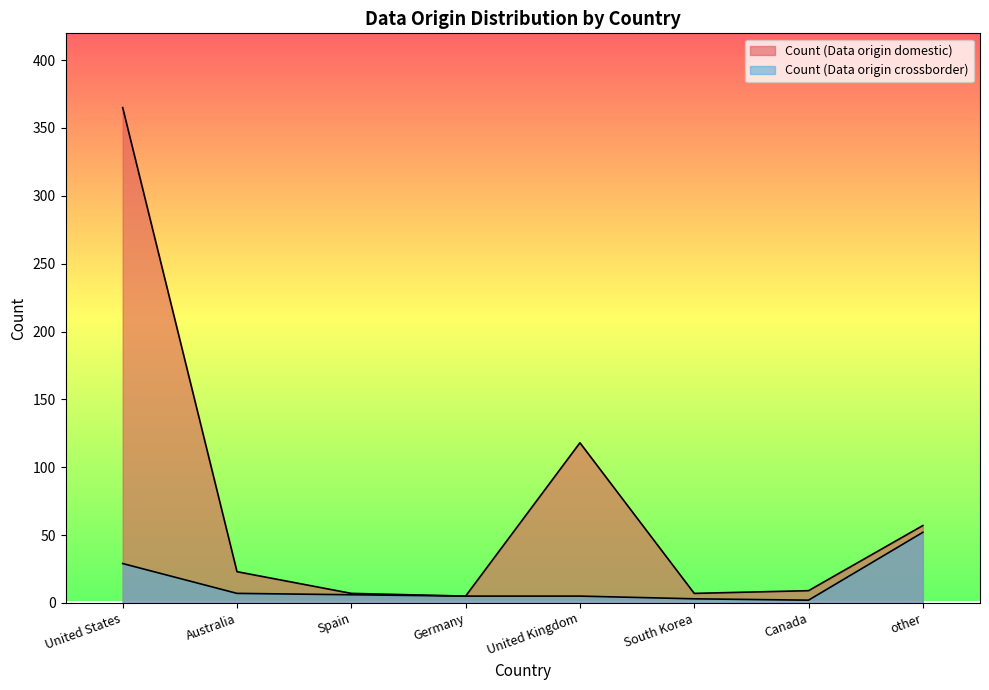

Reading left to right, what are all the values shown in this chart?

Count (Data origin domestic): 365	23	7	5	118	7	9	57
Count (Data origin crossborder): 29	7	6	5	5	3	2	52